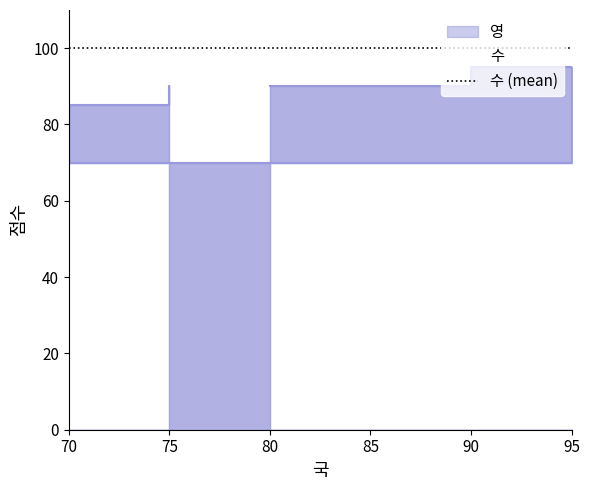

What is the ratio of the value at 95 to the value at 80?

0.8